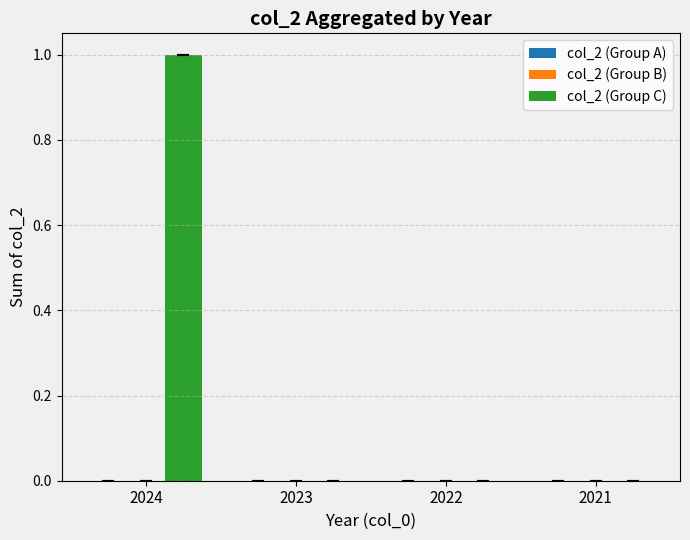

True or false: the data shows 0 at 2022.

True